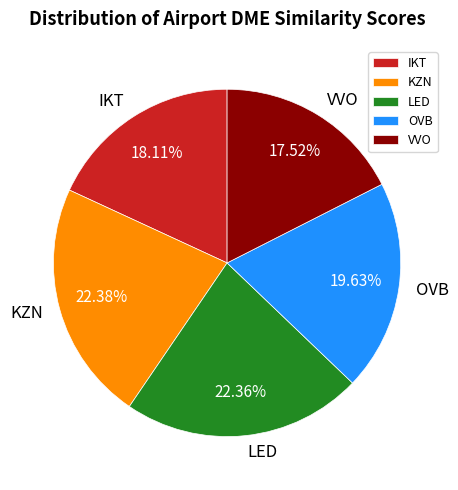

Does LED represent more than half of the total?

No